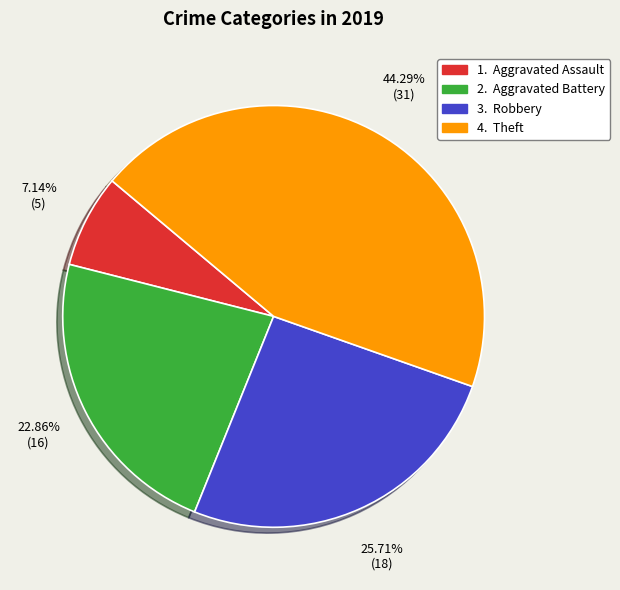

Is there any slice that represents more than half of the pie?

No